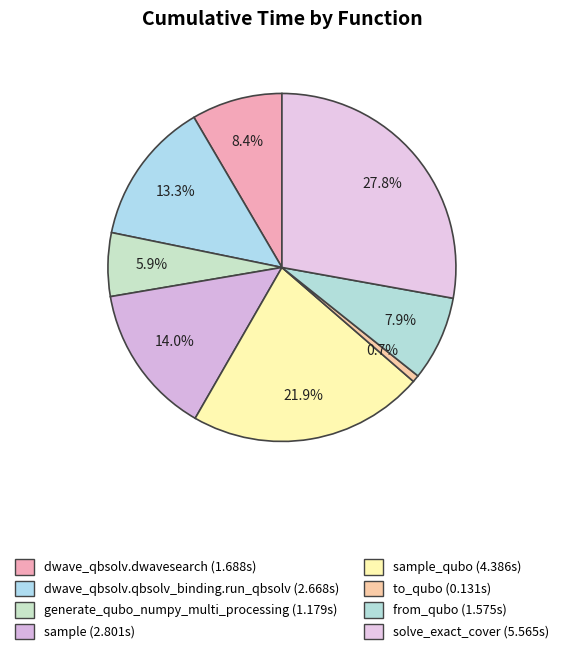

How many segments does this pie chart have?

8